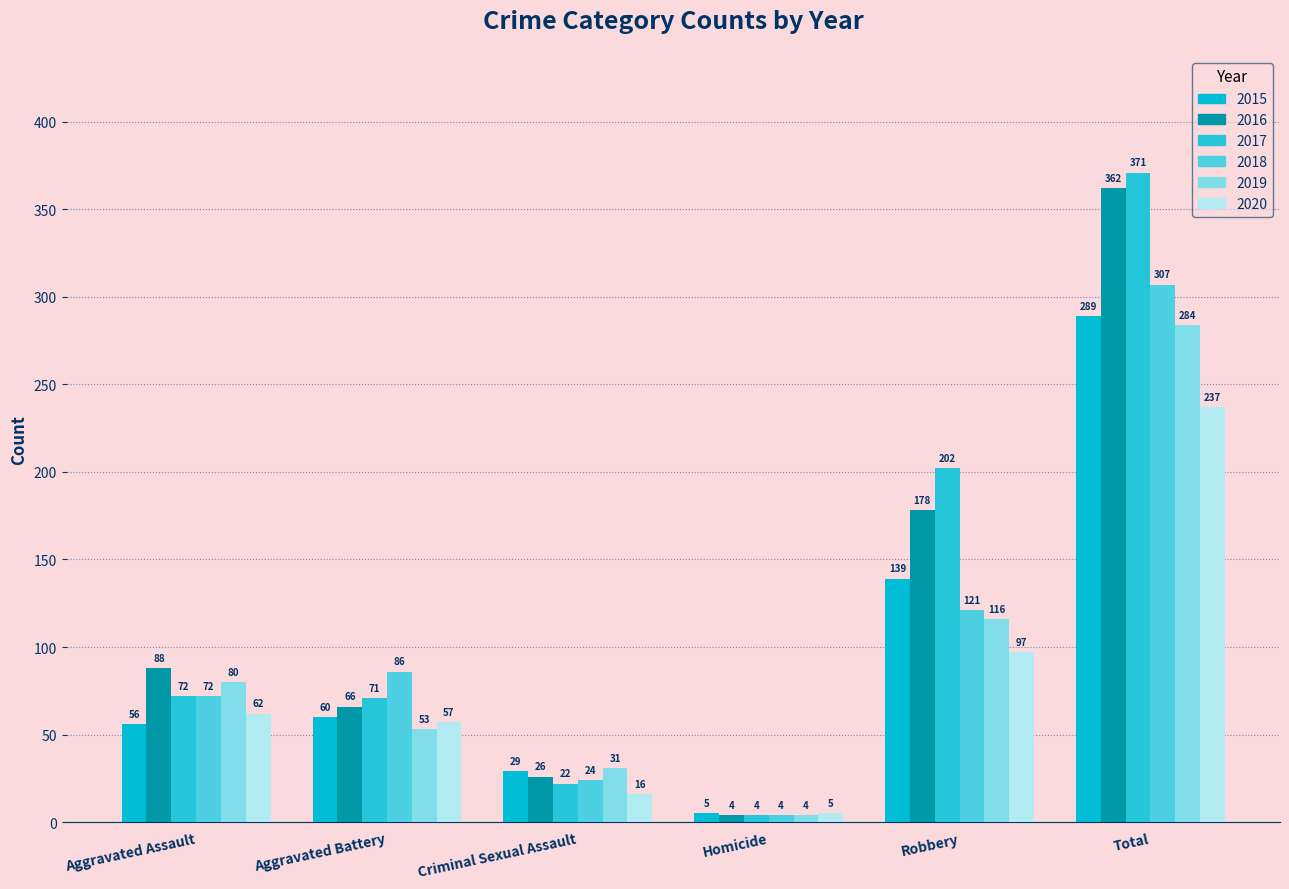

What is the smallest value displayed?

4